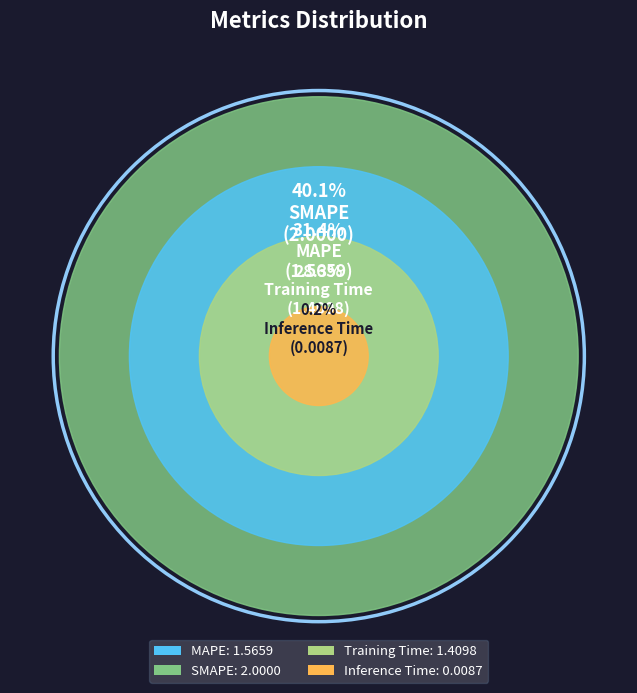

Rank the categories by value from lowest to highest.

Inference Time, Training Time, MAPE, SMAPE